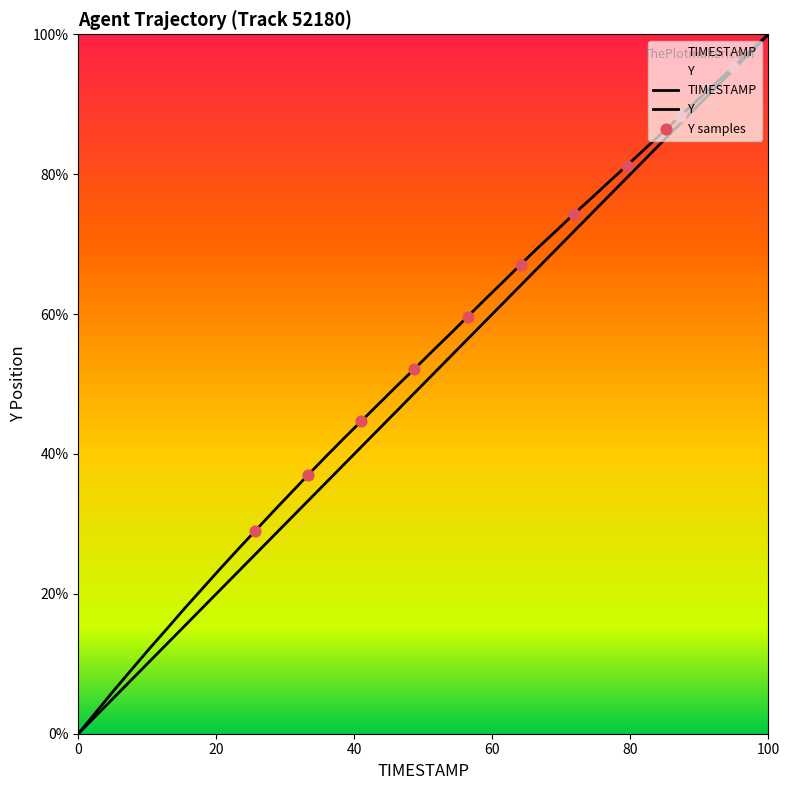

What are all the series names shown in the legend?

TIMESTAMP, Y